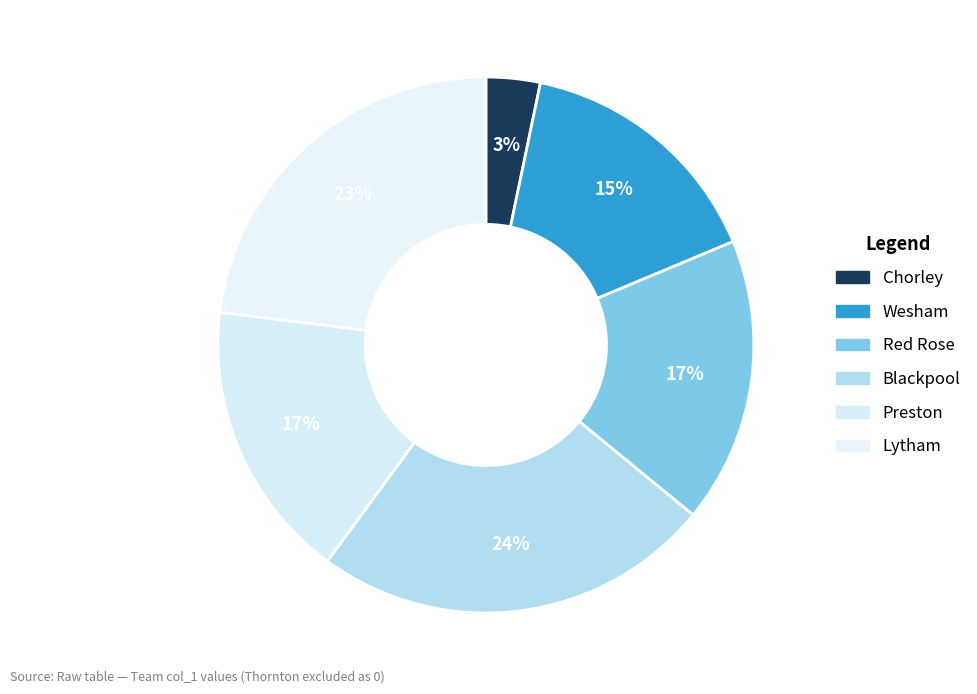

To the nearest percent, what is the combined percentage of Wesham and Preston?

32%